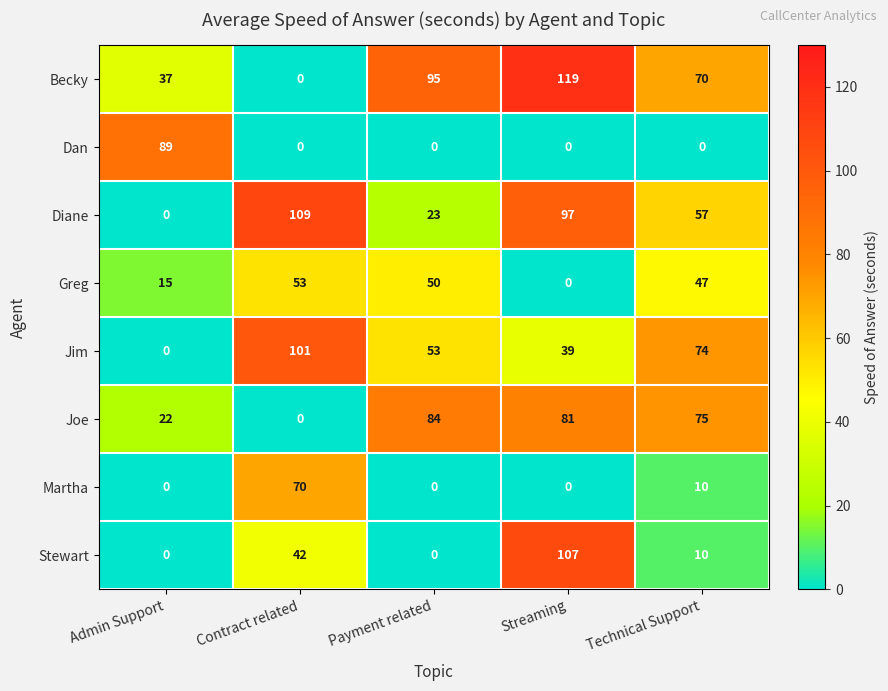

What is the sum of the Joe values at Streaming and Technical Support?

156